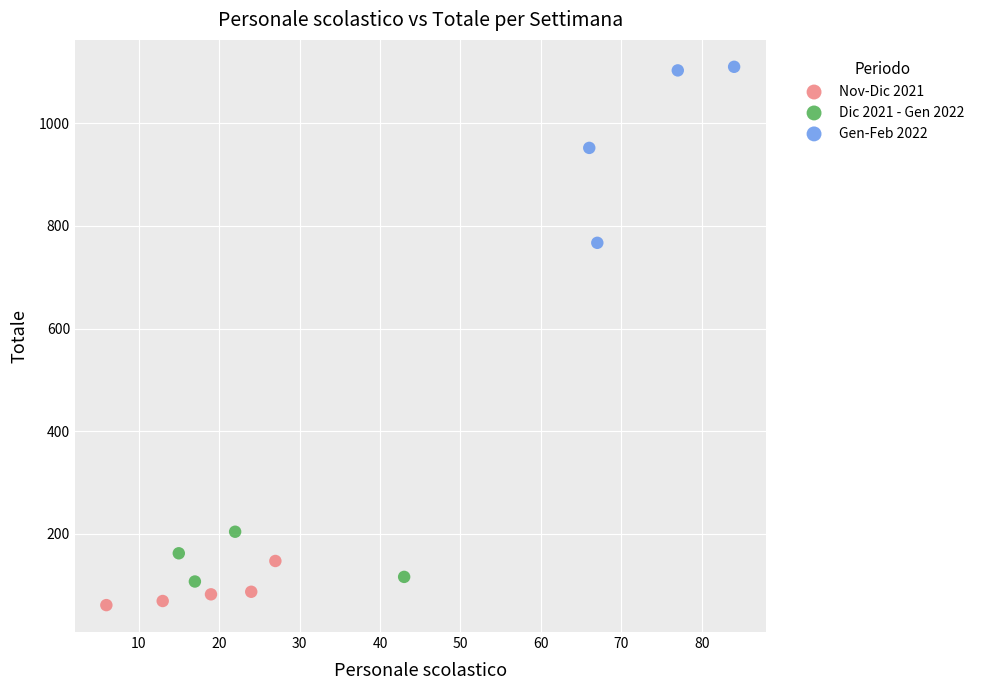

Which series has the largest Y range (max minus min)?

Gen-Feb 2022